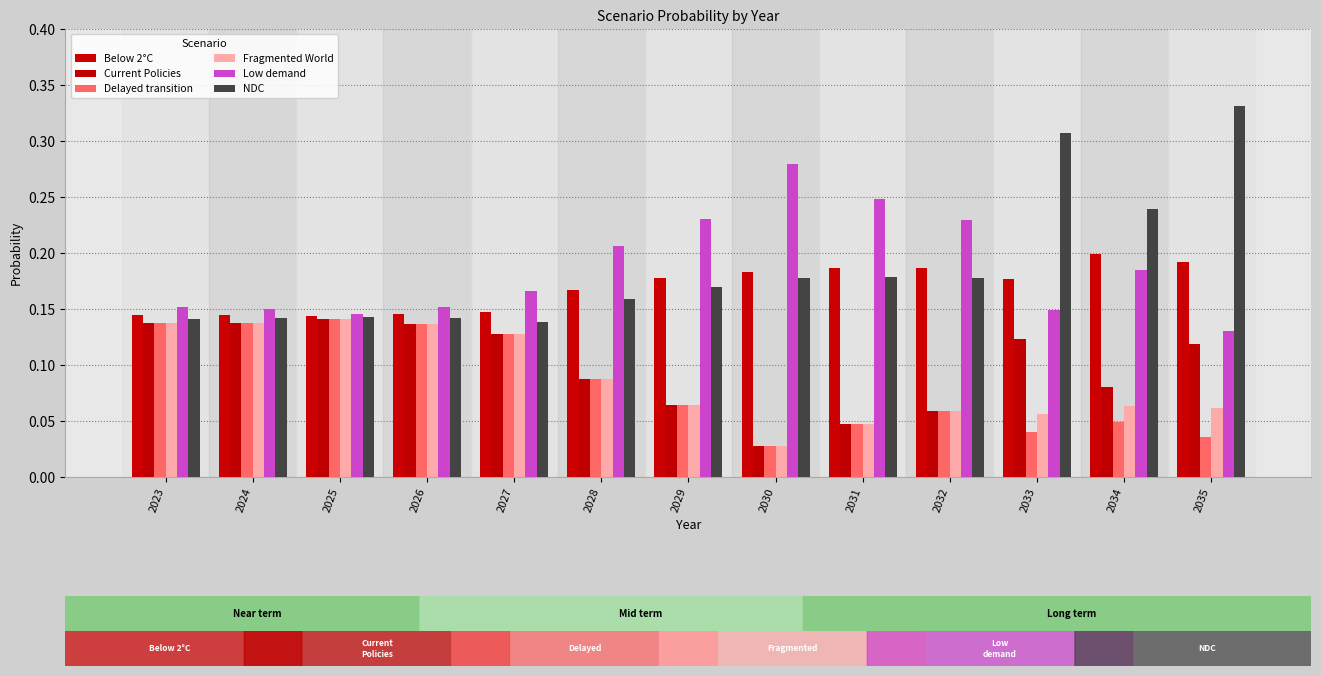

How many bars are there in total?

78